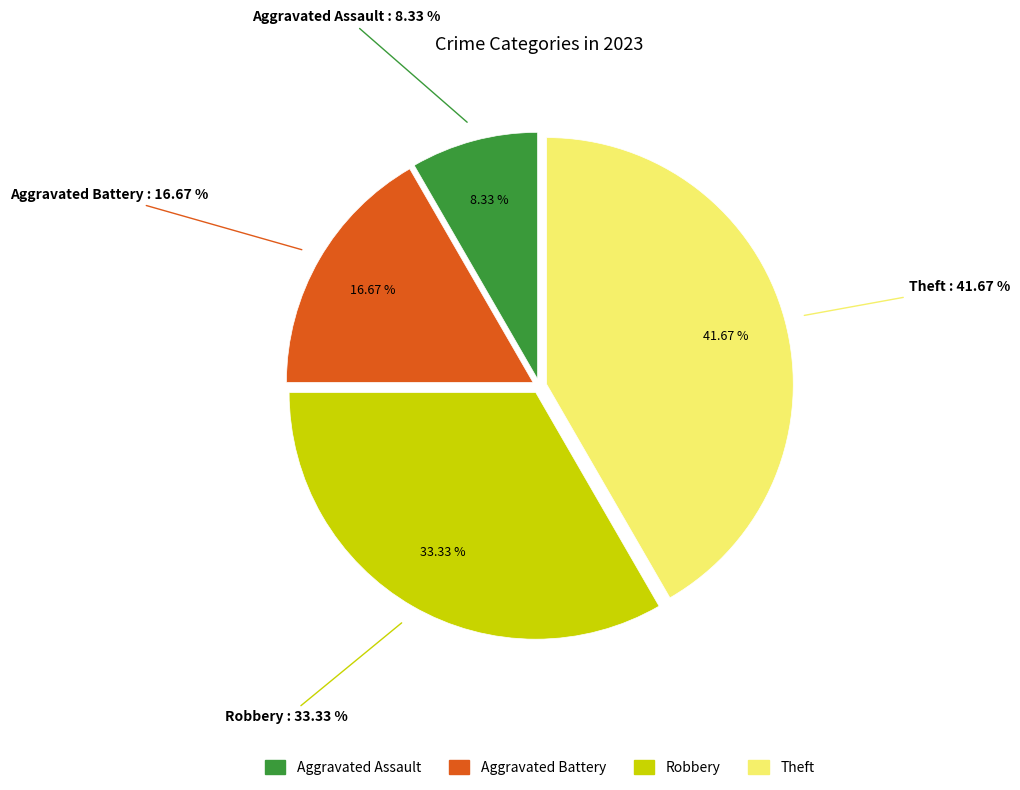

Count the number of slices in the pie.

4